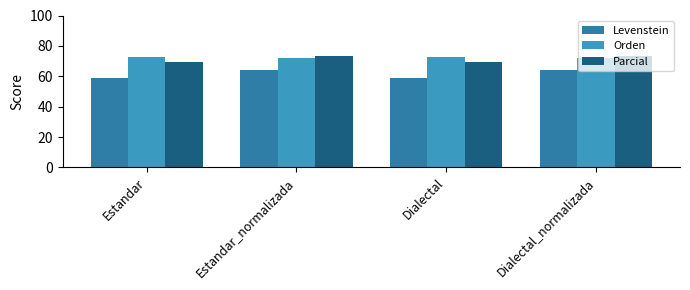

Count the Parcial values in the range 69 to 73.

2